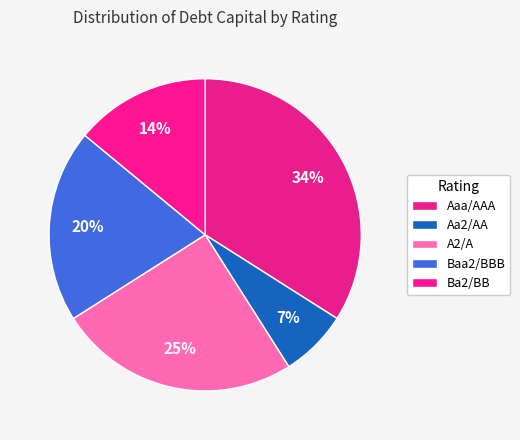

Does any single category account for the majority?

No